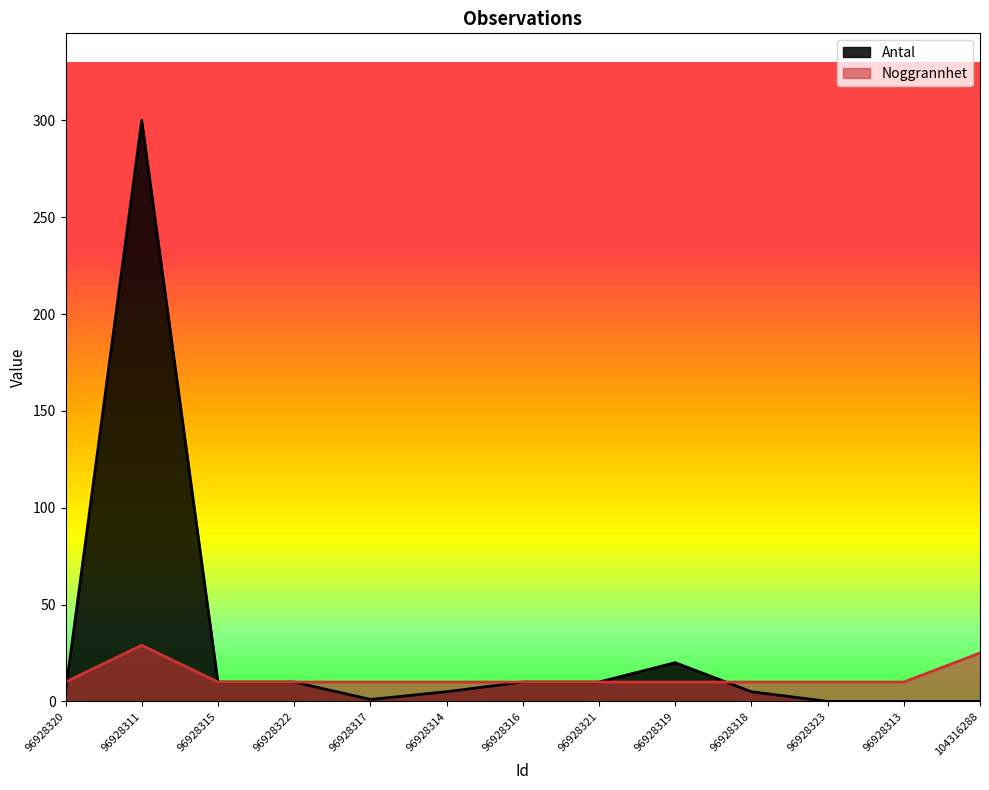

How many positive values does the Antal series have?

10